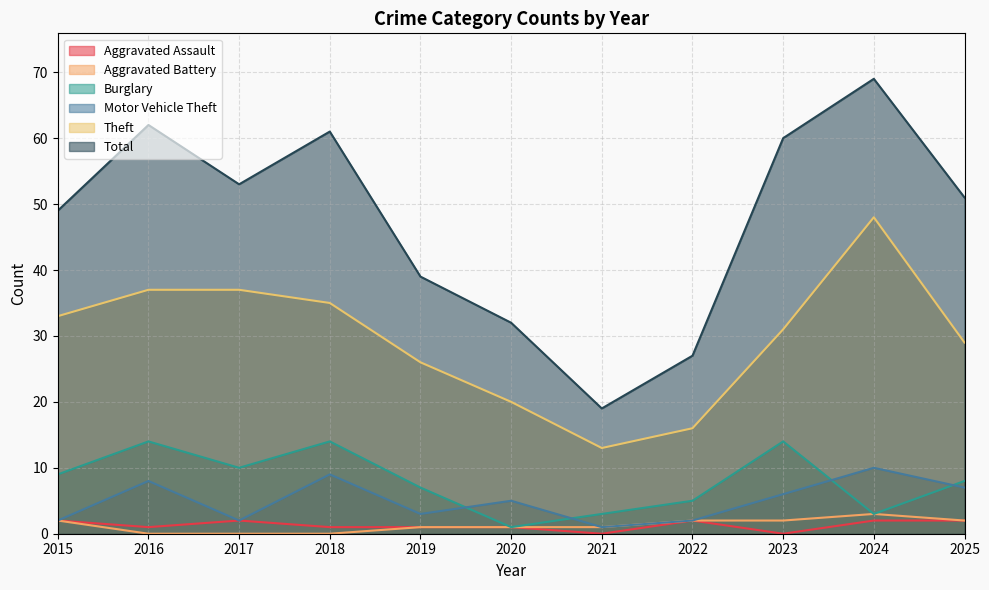

Is it true that Aggravated Battery equals 2 at 2024?

False